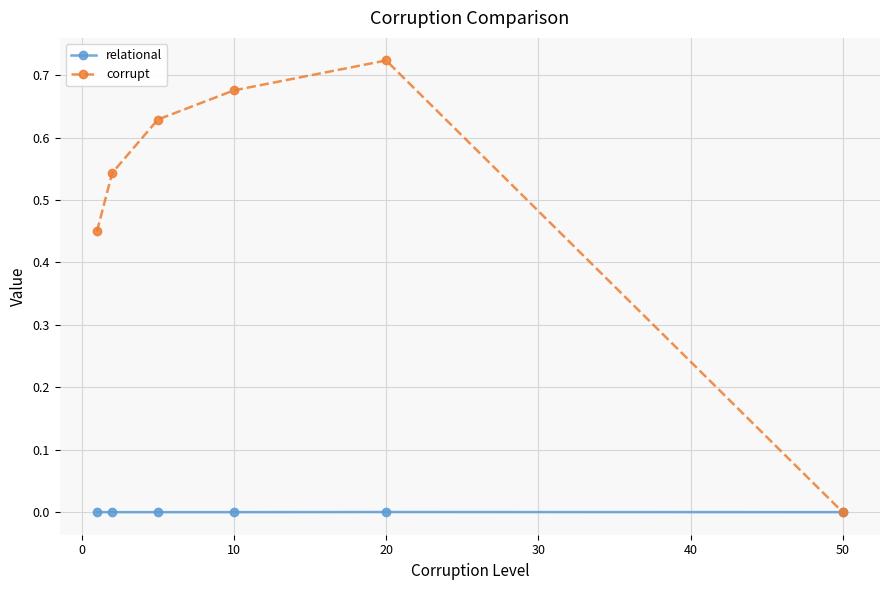

True or false: corrupt has more than 2 points higher than both neighbors.

False